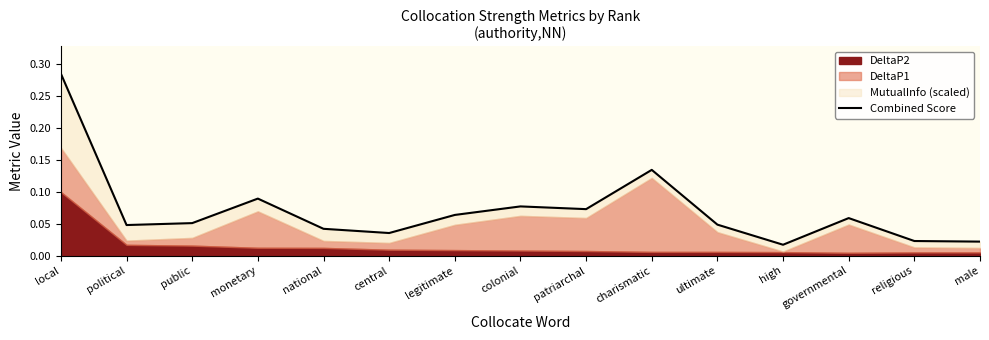

How many points are higher than both their immediate neighbors (excluding endpoints)?

4